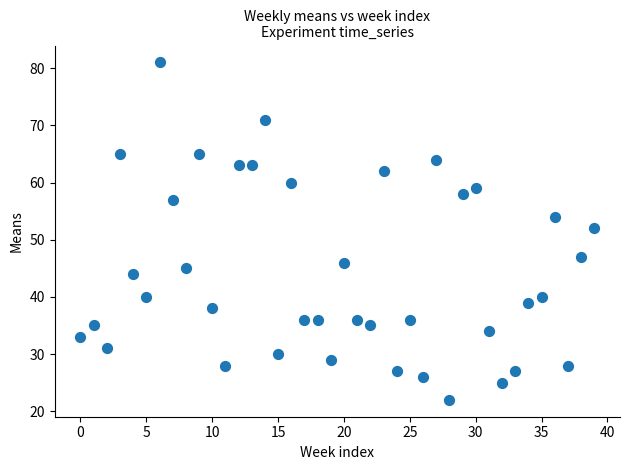

What is the range of Y values (max minus min)?

59